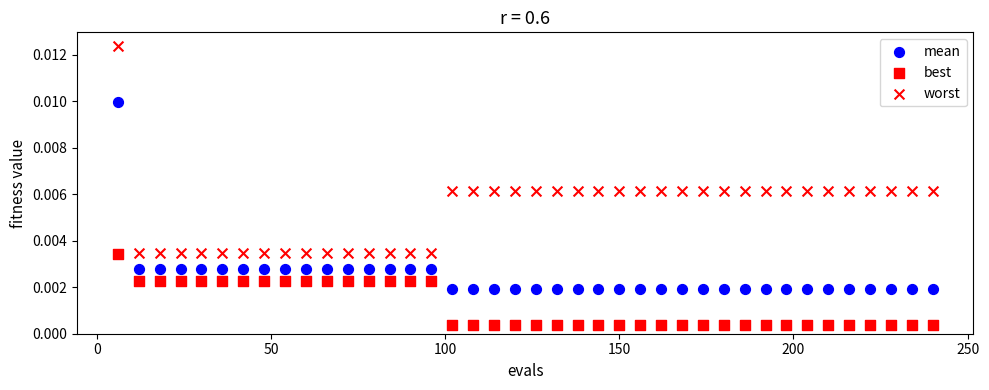

How many data points are displayed?

120